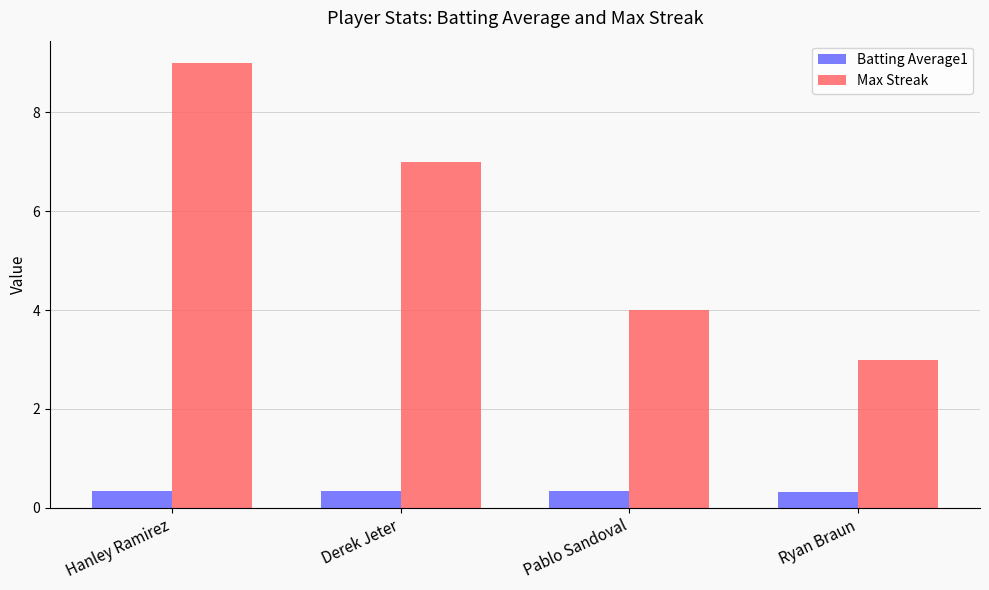

Which series has the largest total across all categories?

Max Streak